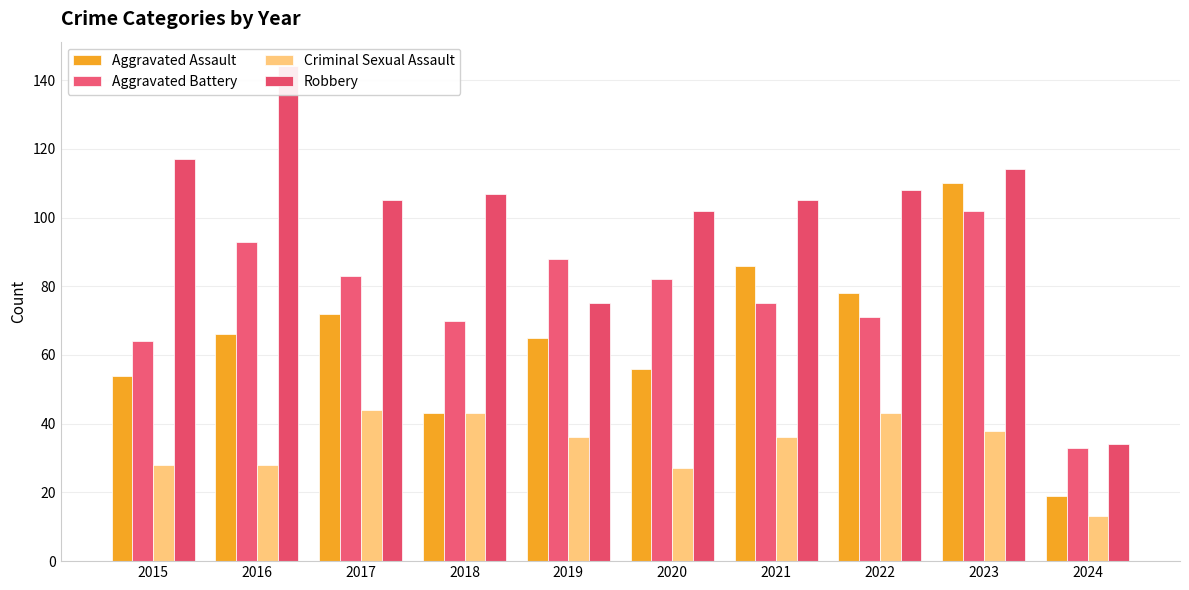

Rank the series at 2022 from lowest to highest value.

Criminal Sexual Assault, Aggravated Battery, Aggravated Assault, Robbery